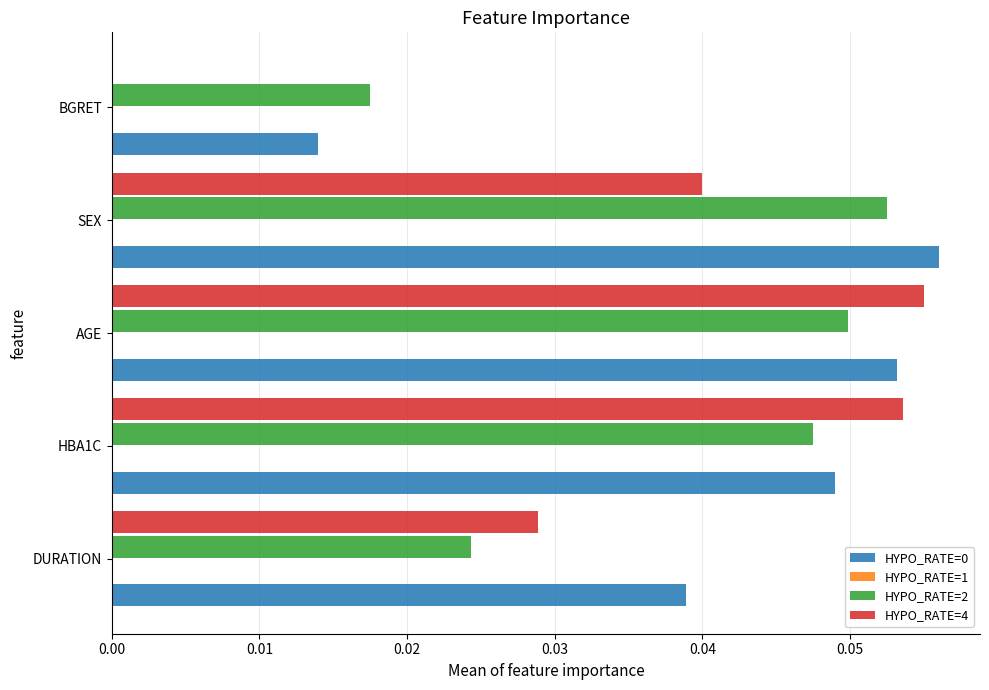

Count the number of categories in the chart.

5